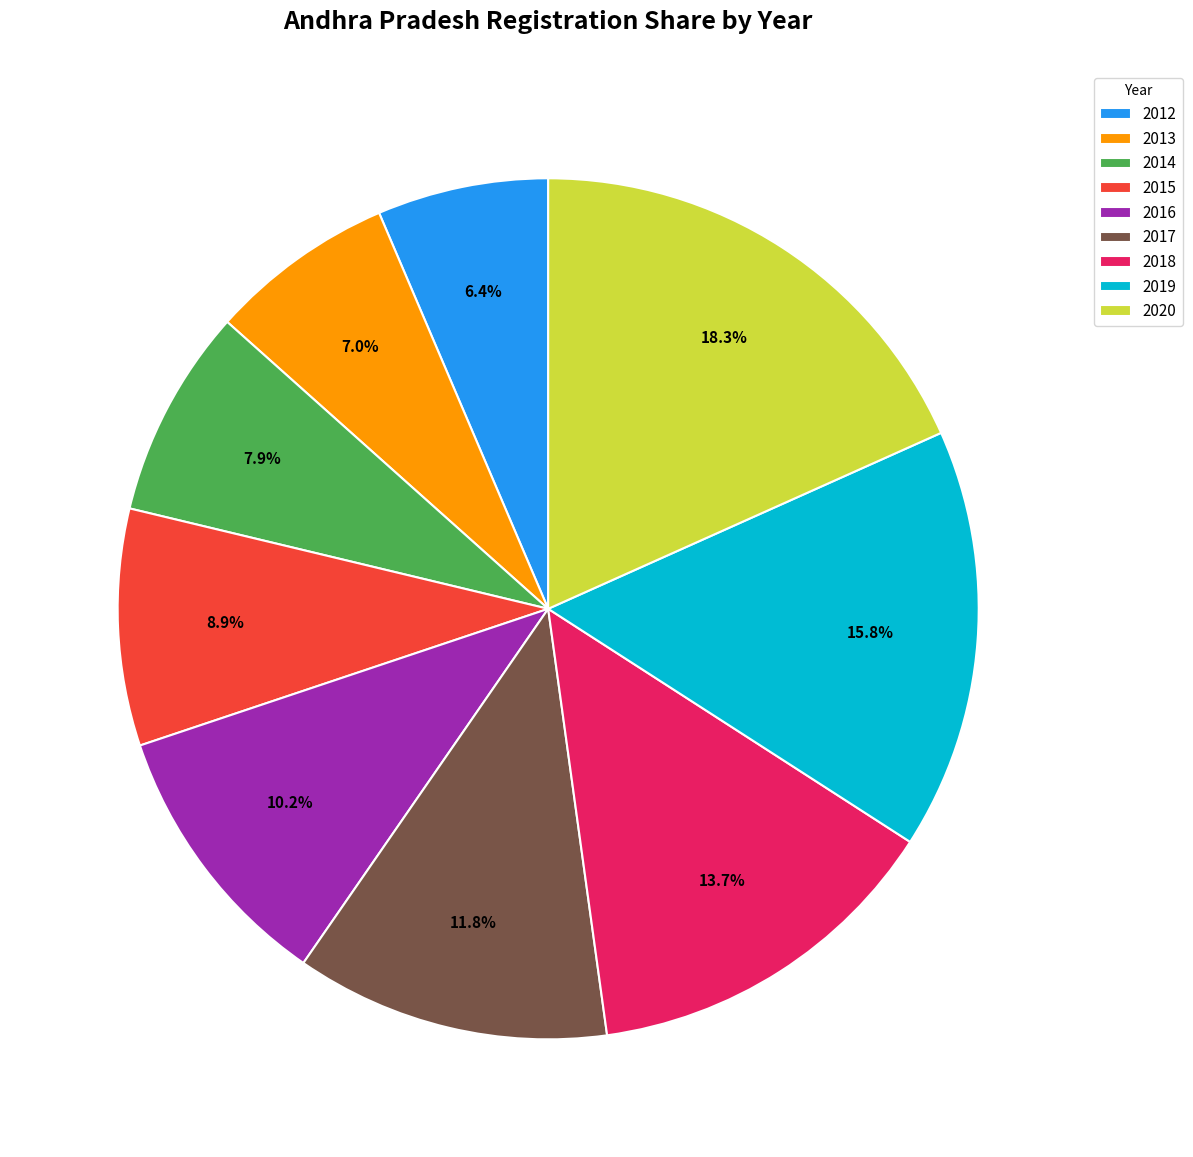

How much of the chart is everything except 2019?

84.2%